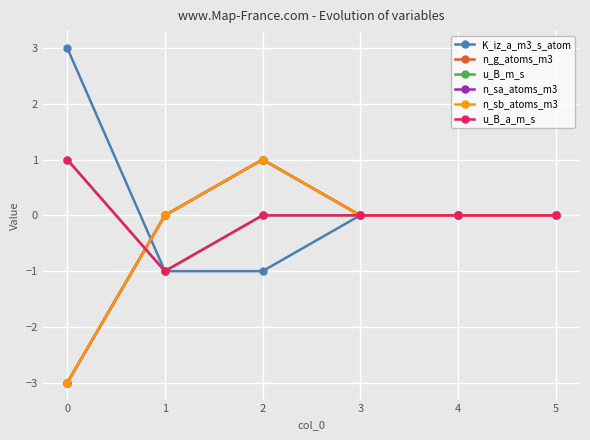

How many positive values does the u_B_m_s series have?

1